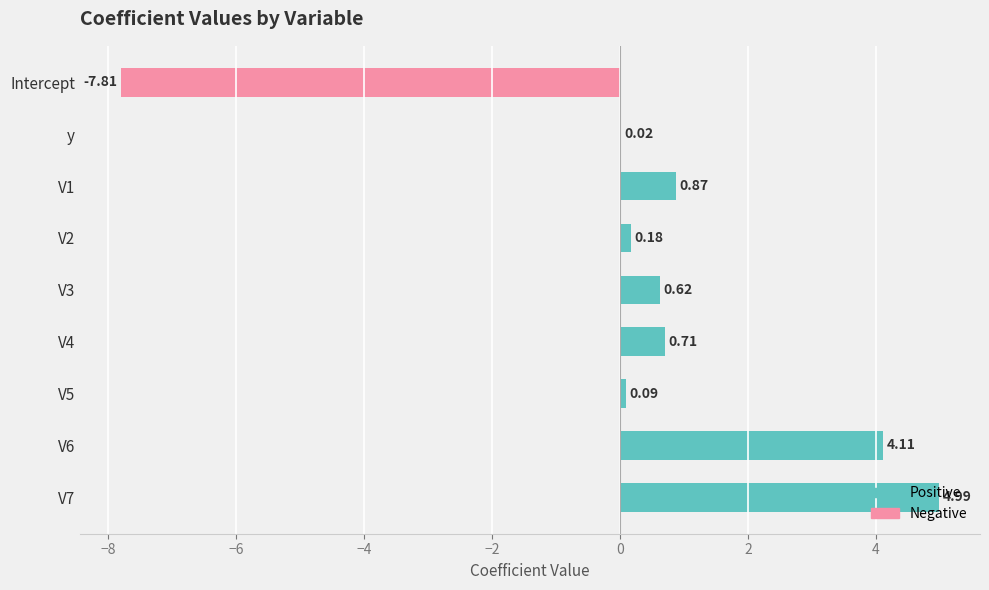

What are all the series names shown in the legend?

Positive, Negative